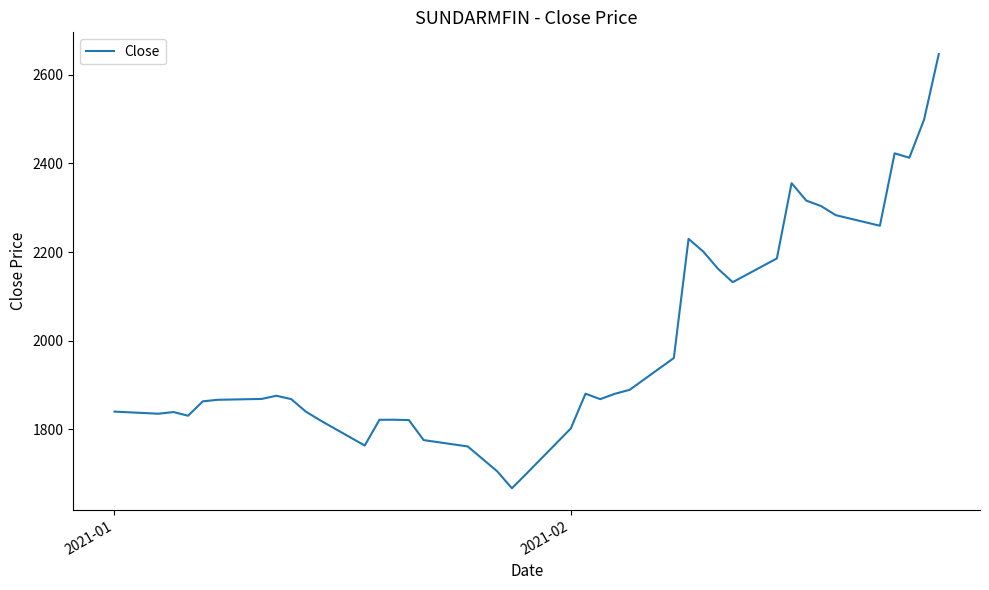

What is the smallest value displayed?

1667.0